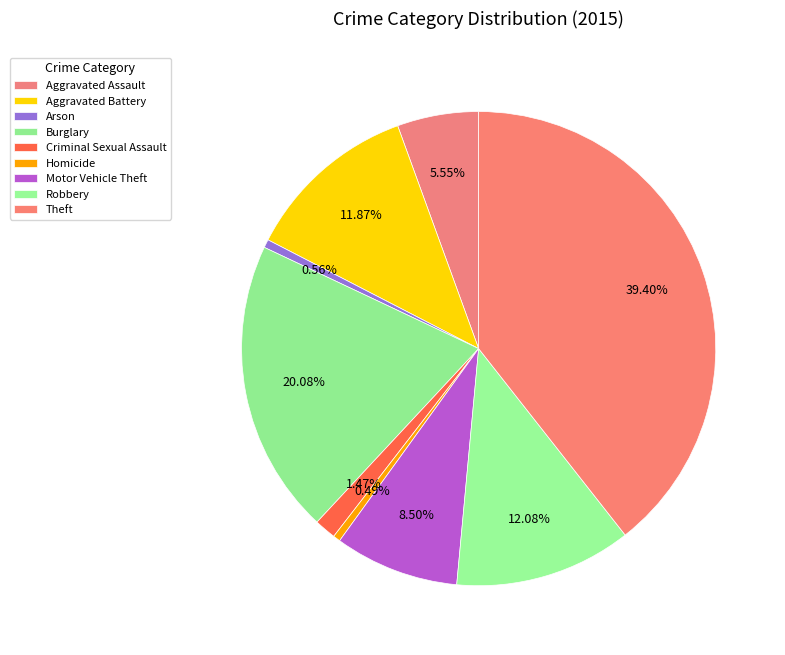

What is the smallest slice in the pie chart?

Homicide